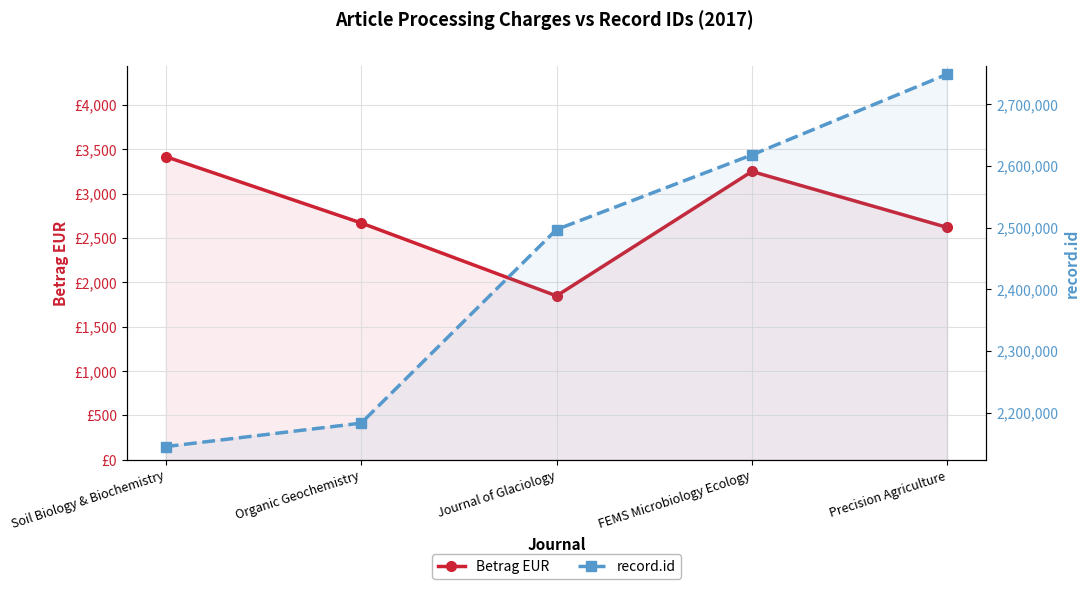

At how many categories does at least one series exceed 1986506?

5